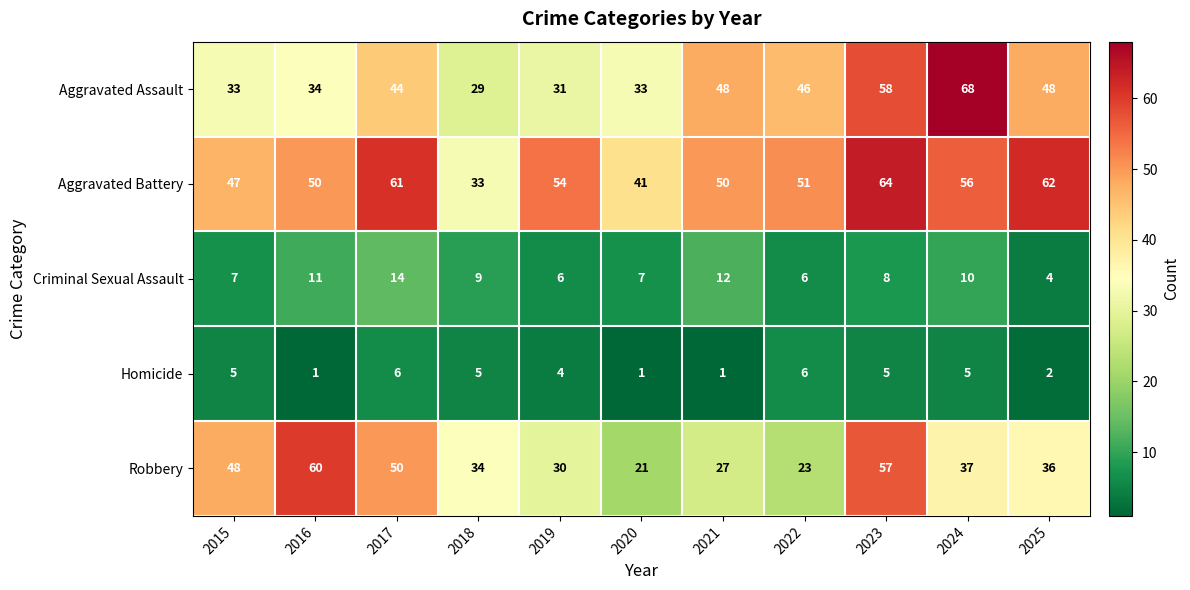

Between 2015 and 2021, which series saw the biggest shift?

Robbery